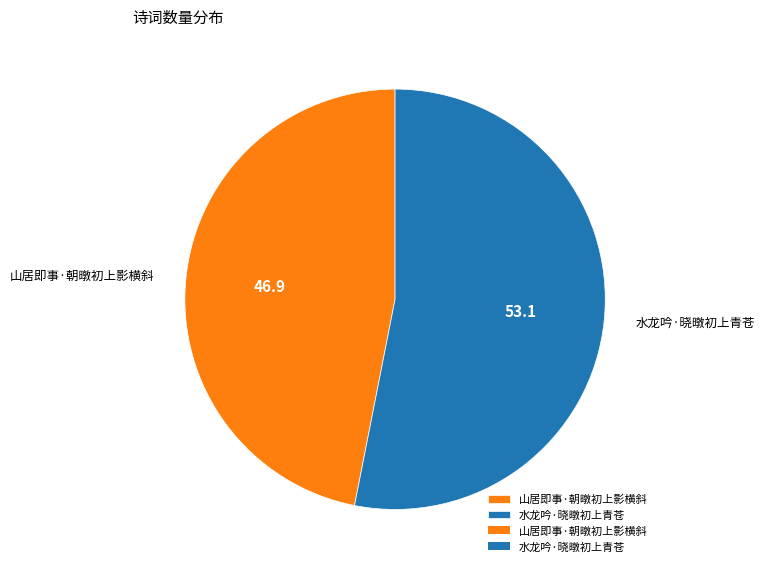

Is it true that 山居即事·朝暾初上影横斜 is 52% of the pie?

False